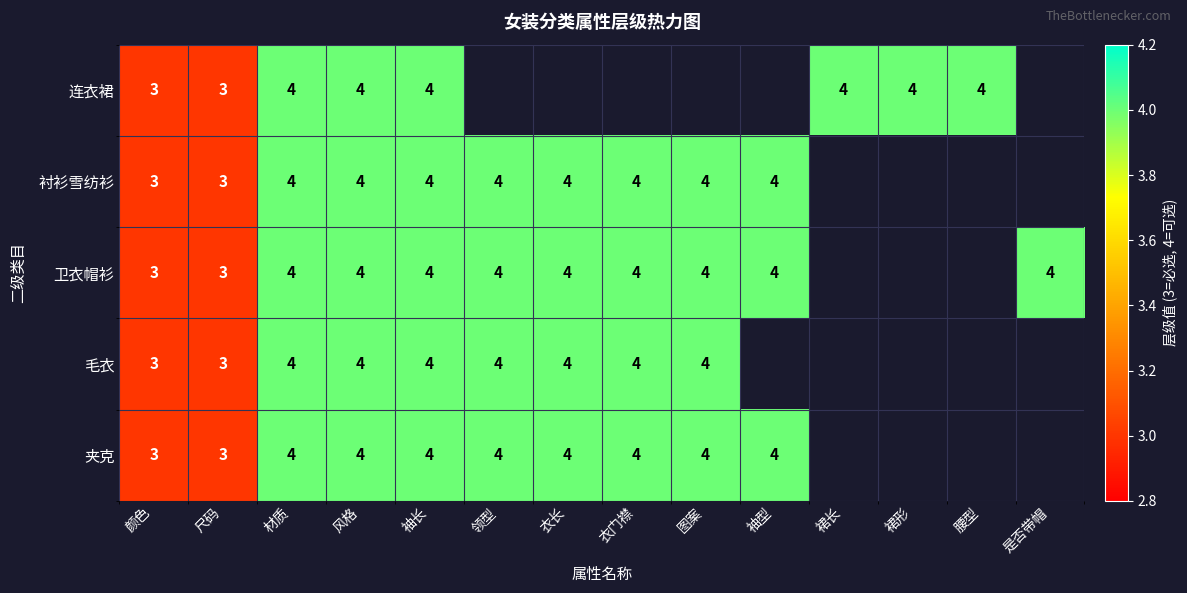

At how many categories does at least one series exceed 3?

12